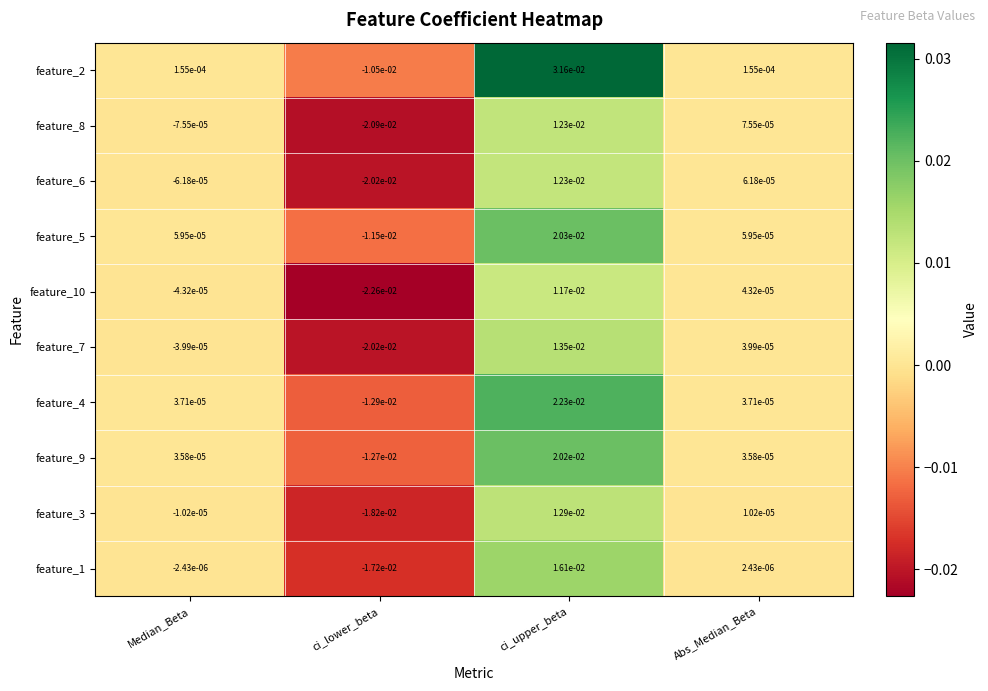

At which category is the sum across all series the highest?

ci_upper_beta